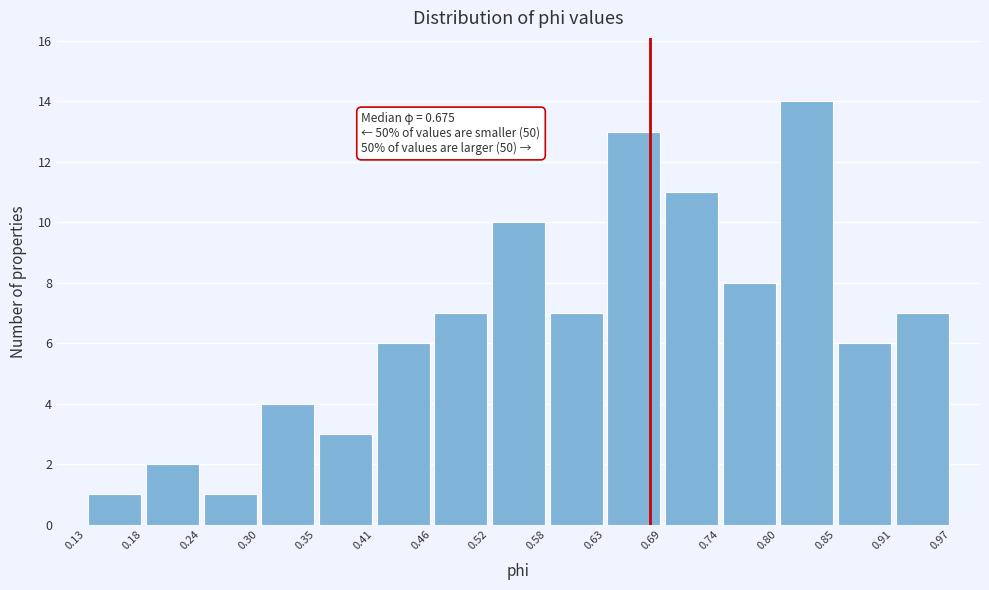

Over which range of the x-axis is the bar tallest?

0.80 to 0.85